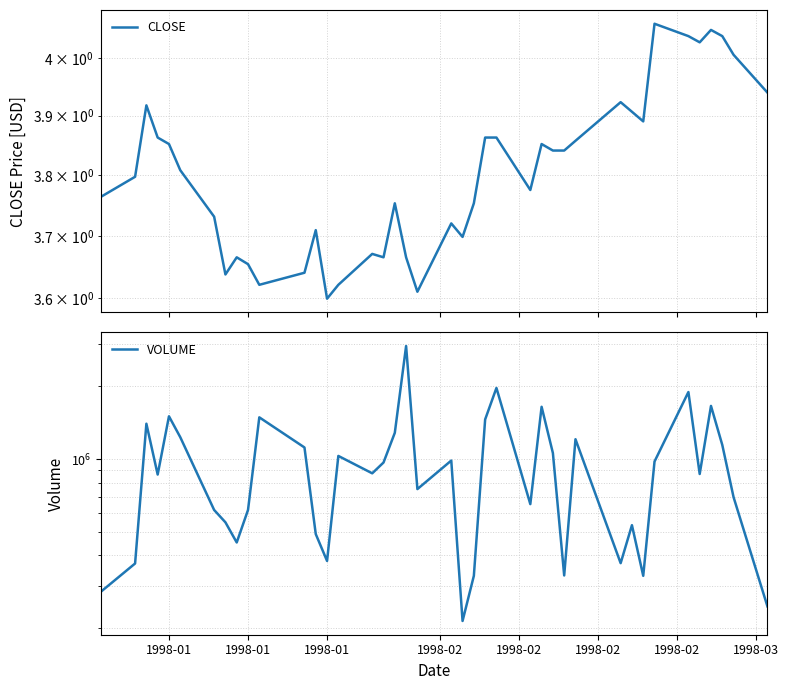

Is the value of CLOSE at 1998-01 greater than the value of VOLUME at 1998-02?

No